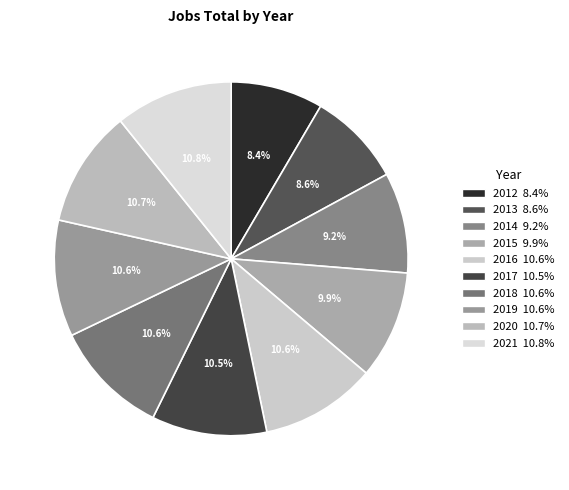

Which category has the biggest portion of the pie?

2021